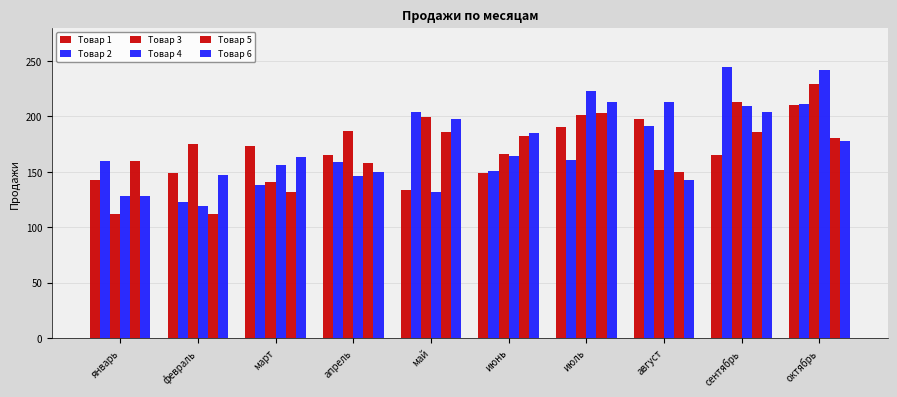

Reading left to right, list all the values displayed in this chart.

Товар 1: 143	149	173	165	134	149	190	198	165	210
Товар 2: 160	123	138	159	204	151	161	191	244	211
Товар 3: 112	175	141	187	199	166	201	152	213	229
Товар 4: 128	119	156	146	132	164	223	213	209	242
Товар 5: 160	112	132	158	186	182	203	150	186	180
Товар 6: 128	147	163	150	198	185	213	143	204	178